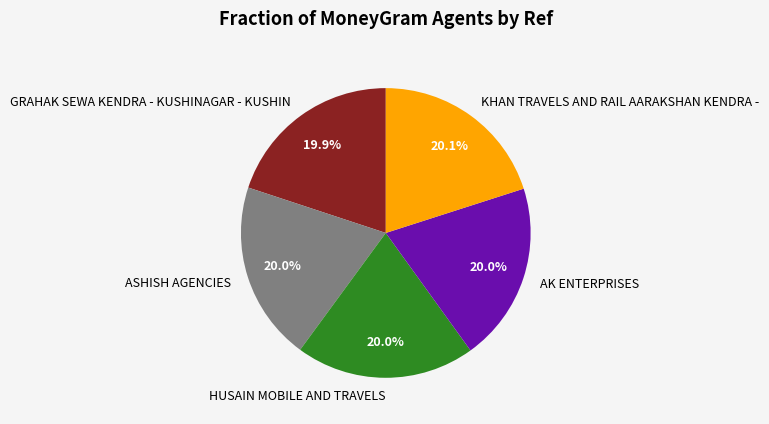

What is the ratio of the value at AK ENTERPRISES to the value at HUSAIN MOBILE AND TRAVELS?

1.0